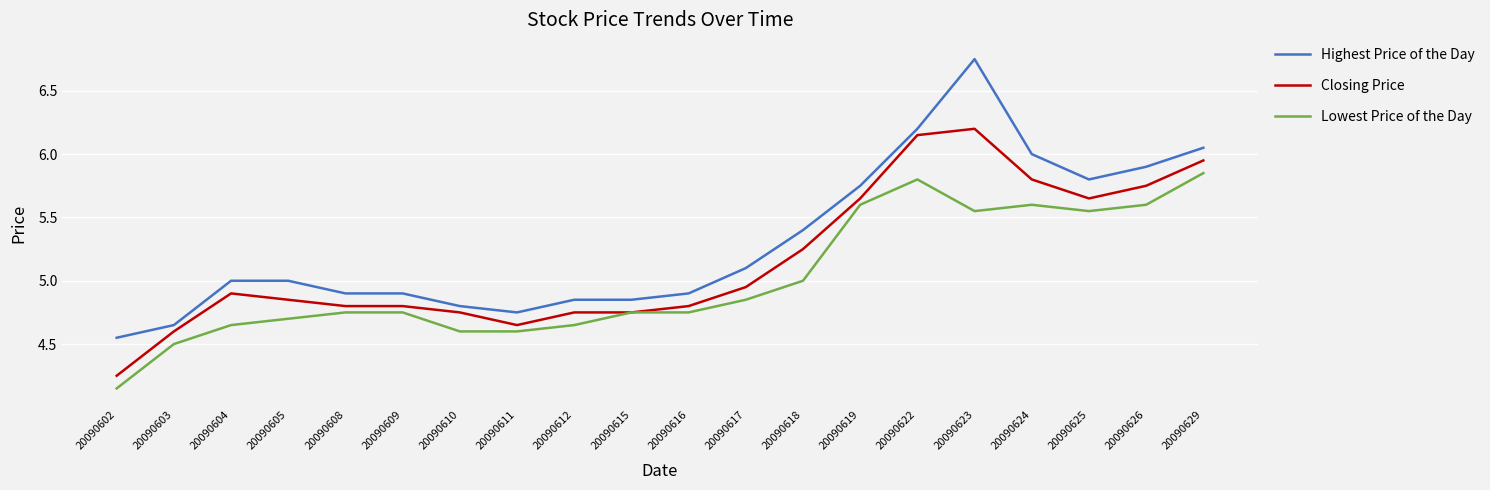

Does the chart display data point markers on the line(s)?

No